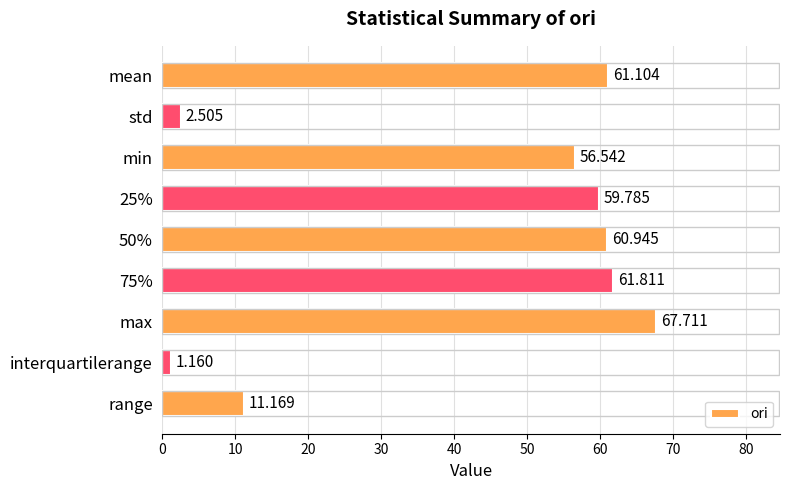

Which label corresponds to the largest value in the chart?

max